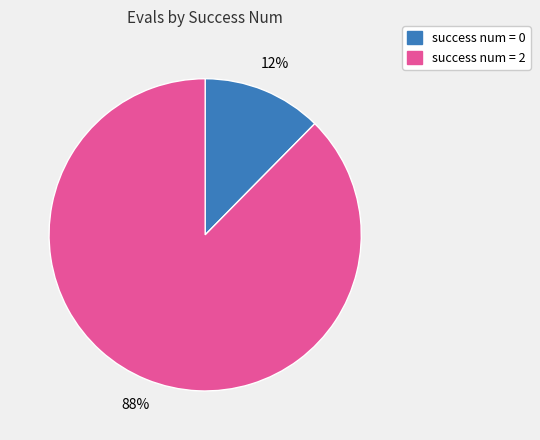

How many slices are in this pie chart?

2